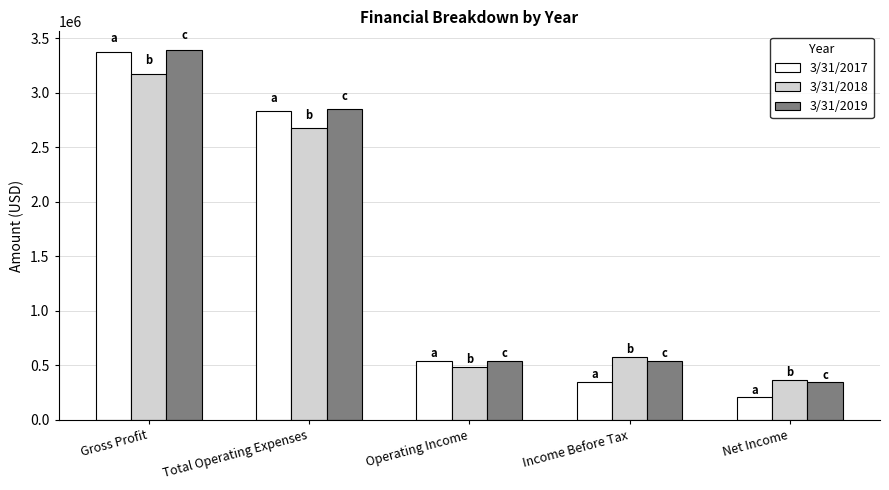

List the labels in order of 3/31/2017 value, smallest first.

Net Income, Income Before Tax, Operating Income, Total Operating Expenses, Gross Profit